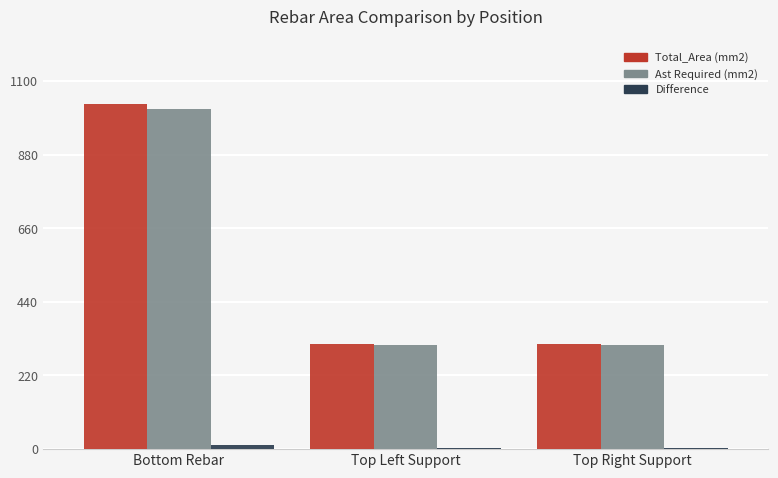

How many categories are shown in the chart?

3